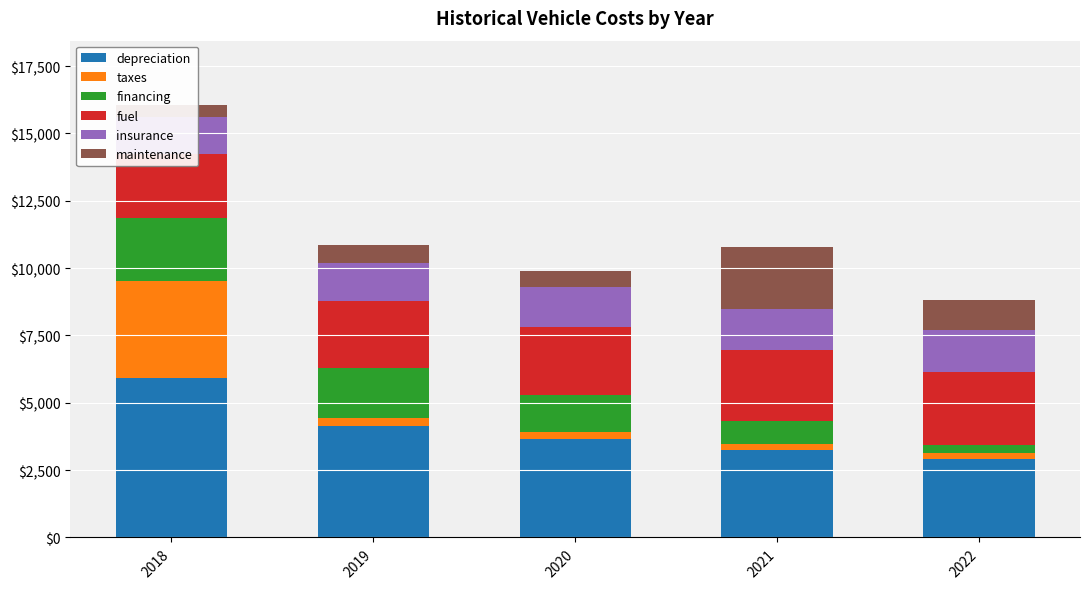

Which series has the widest spread of values?

taxes